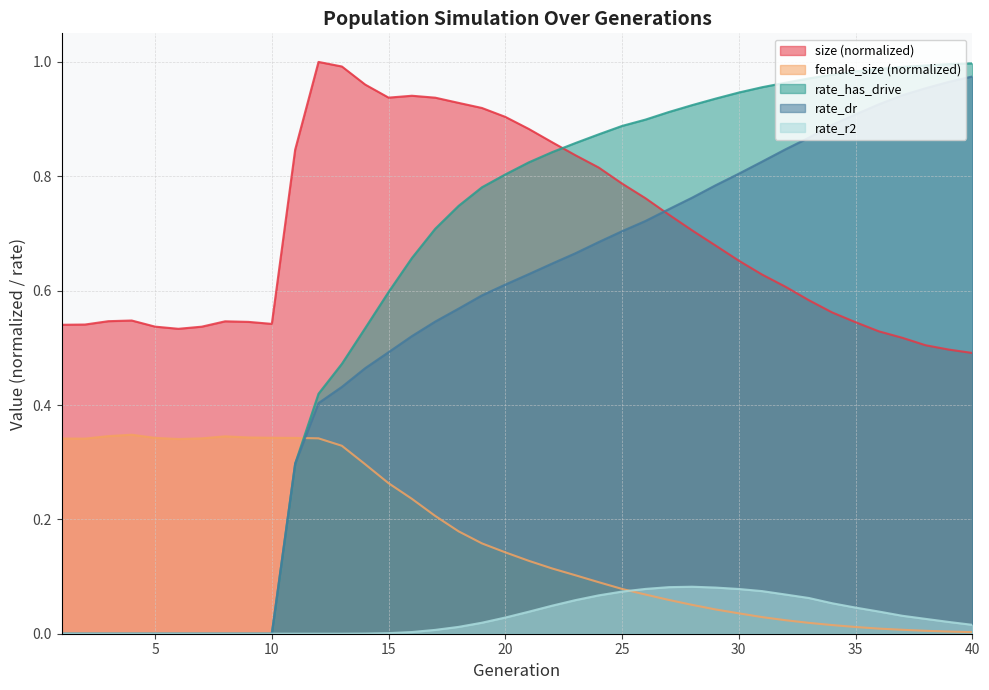

Is it true that rate_r2 equals 0.0 at 5?

True